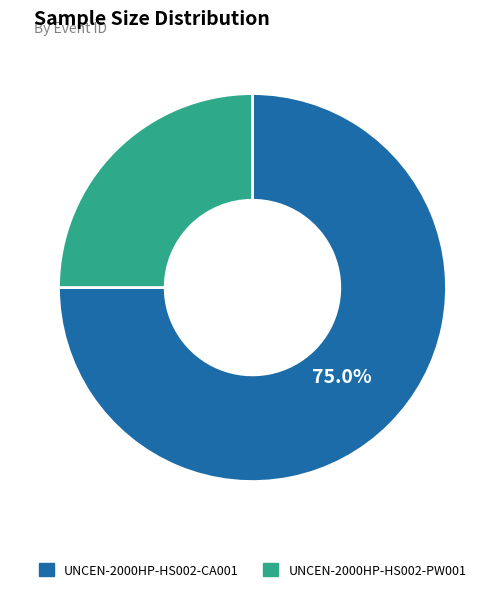

How many slices are in this pie chart?

2